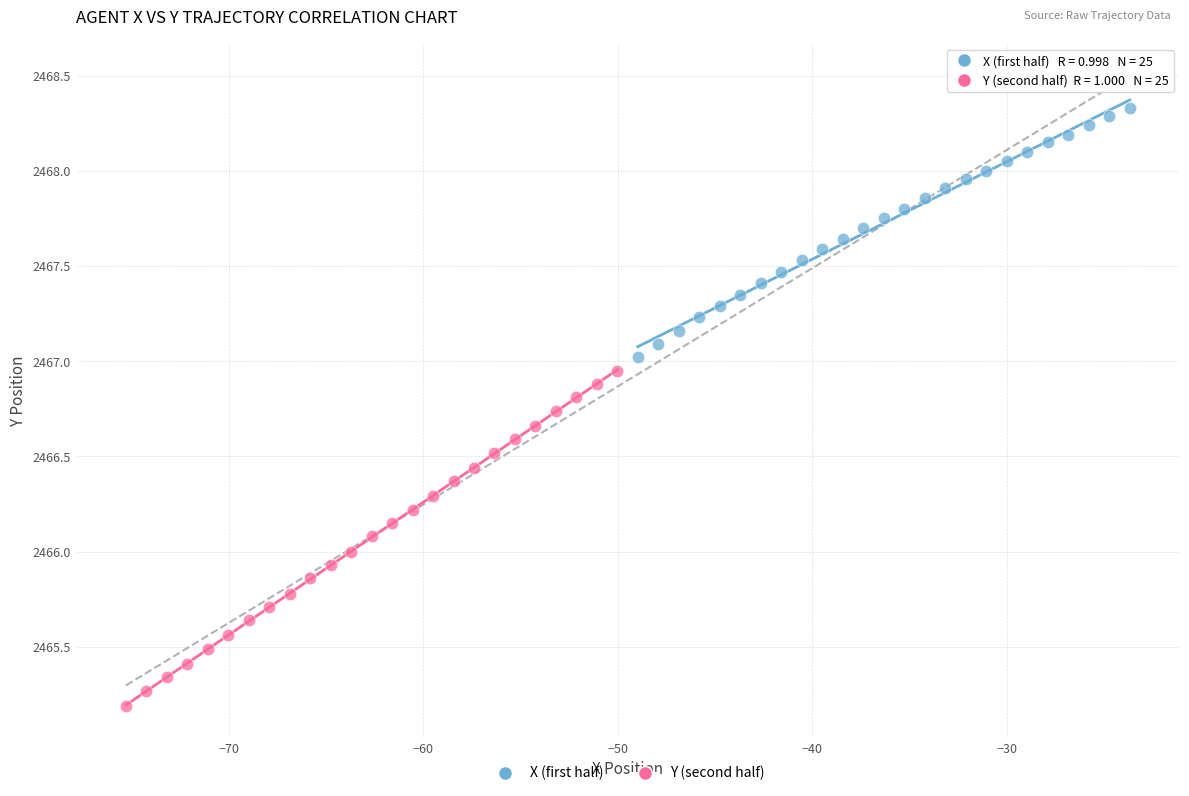

Which series contains the lowest Y value?

Y (second half)